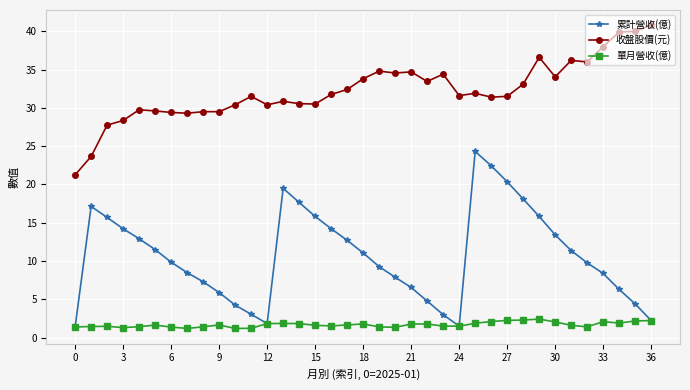

True or false: 收盤股價(元) and 單月營收(億) cross at least once.

False